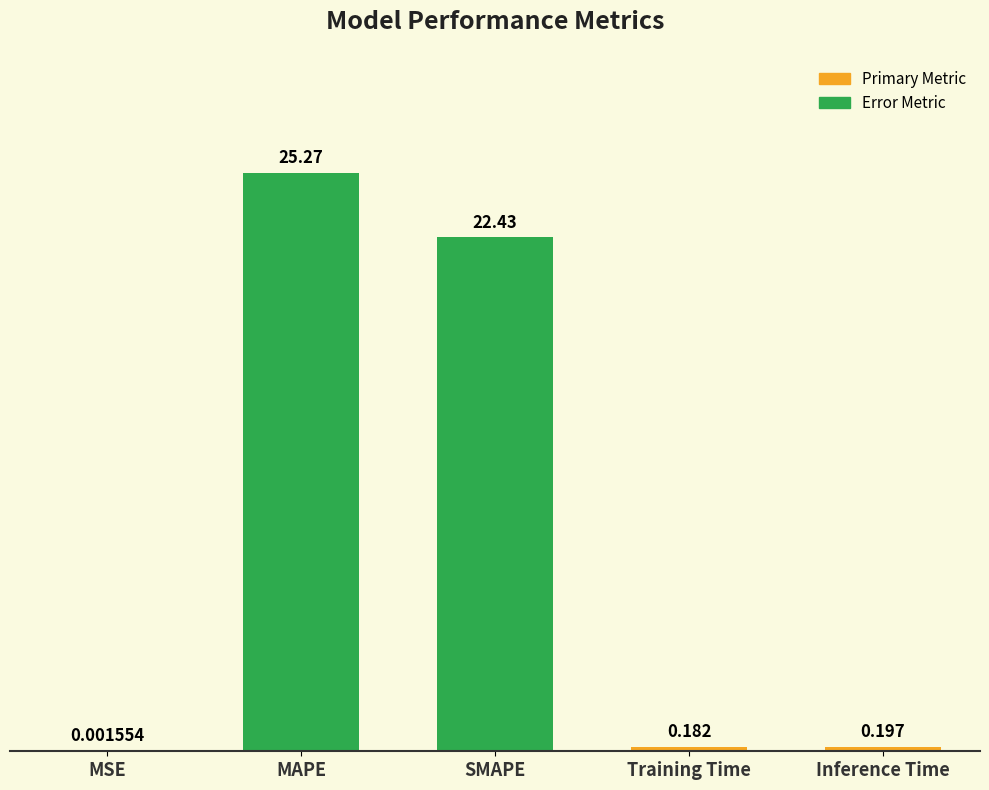

Which category has the highest value across all series?

MAPE